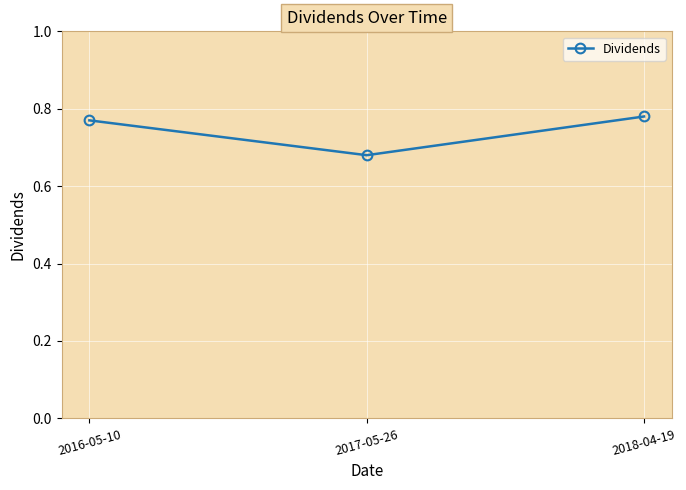

What is the difference between the maximum and minimum values?

0.1